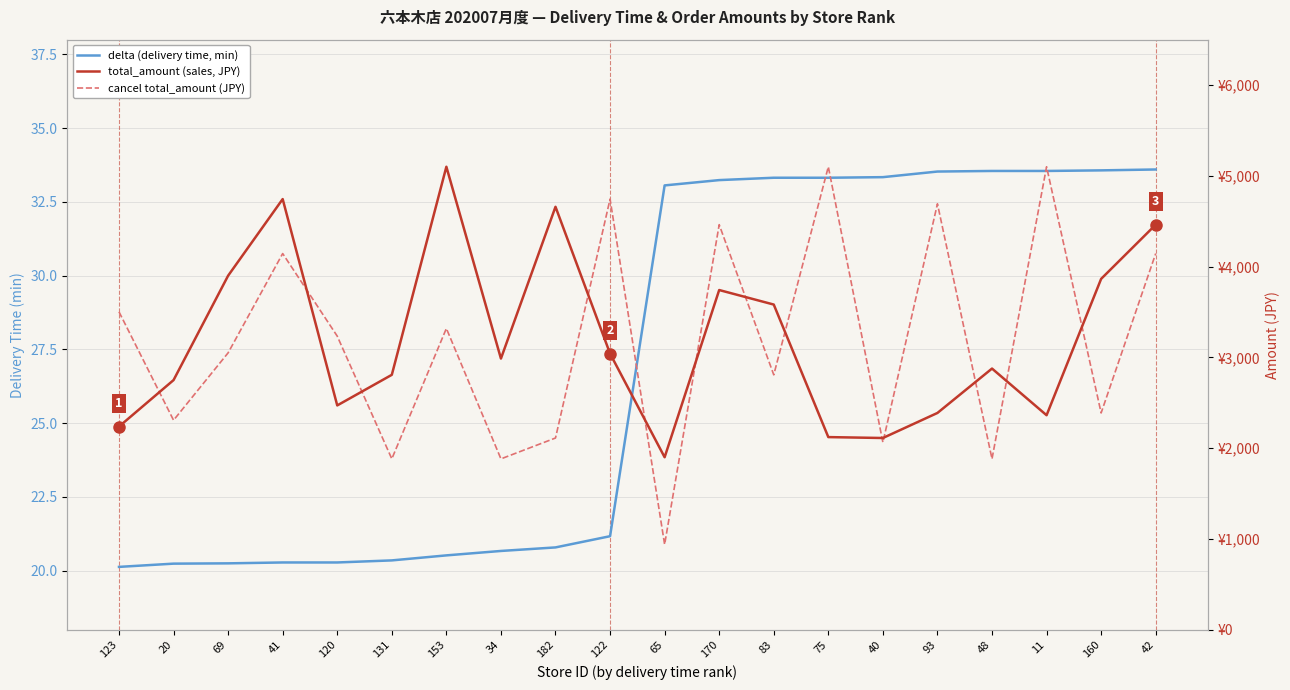

At which label is delta (delivery time, min) closest to 26?

122